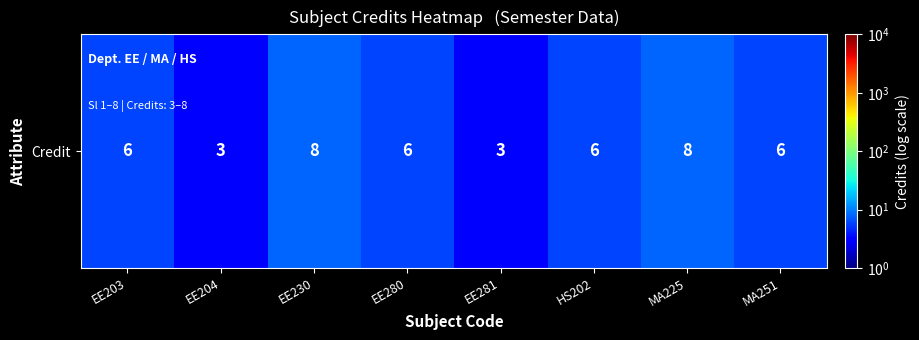

What is the difference between the second highest and second lowest values?

5